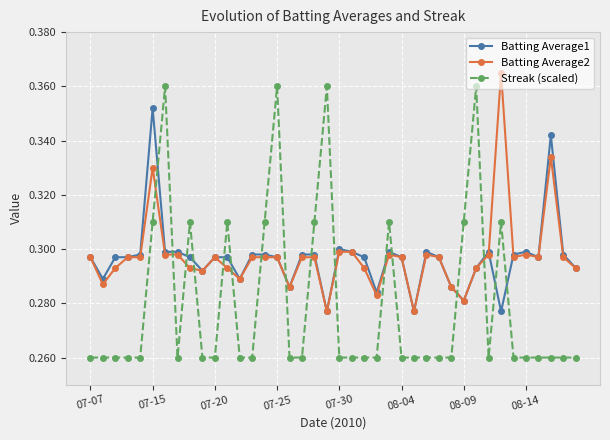

True or false: Batting Average2 and Streak (scaled) intersect in this chart.

True